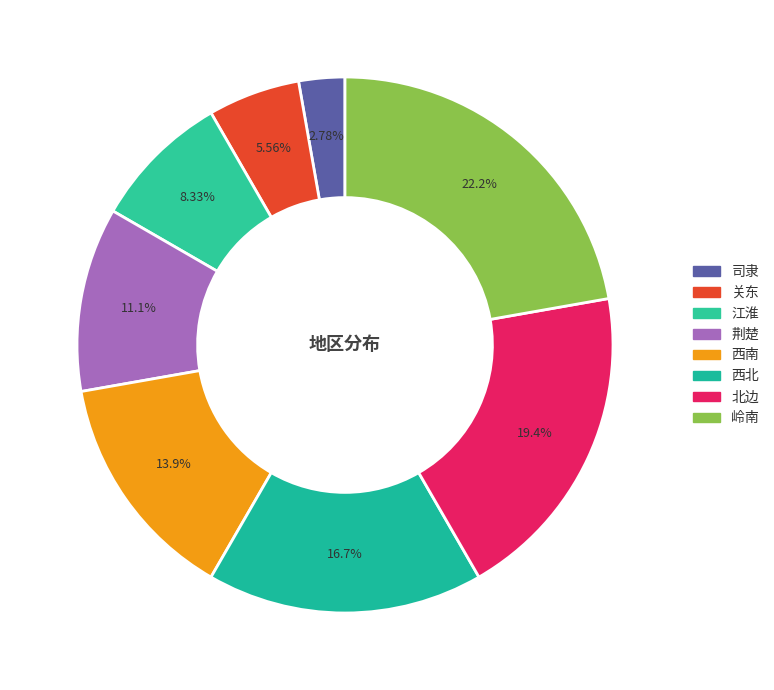

To the nearest percent, what is the average slice percentage?

12%